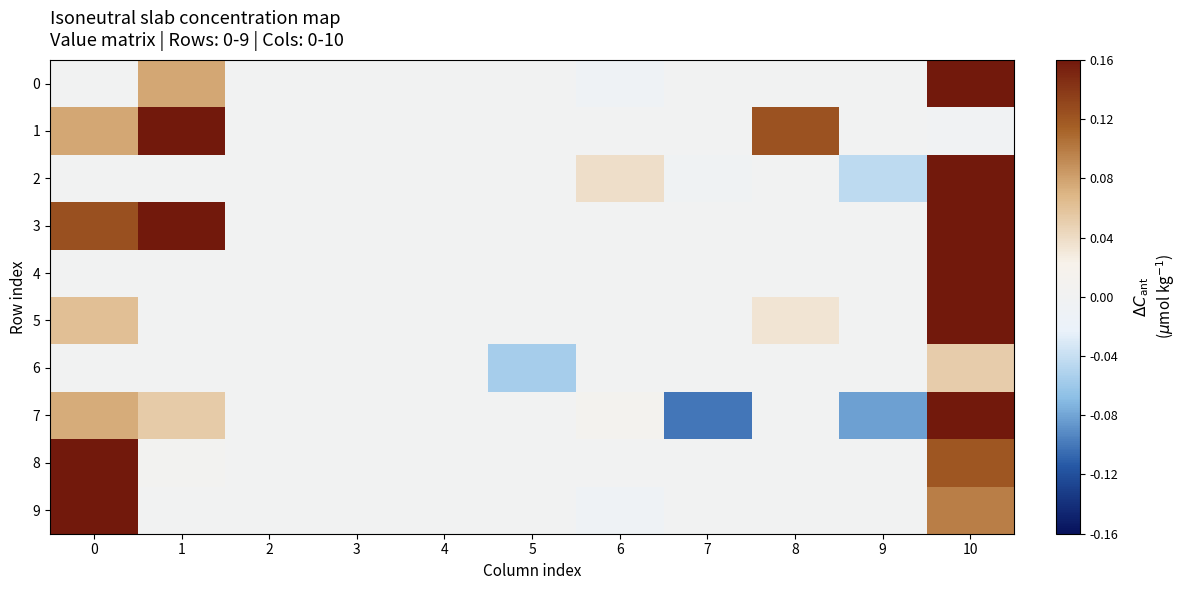

Which series has the widest spread of values?

7